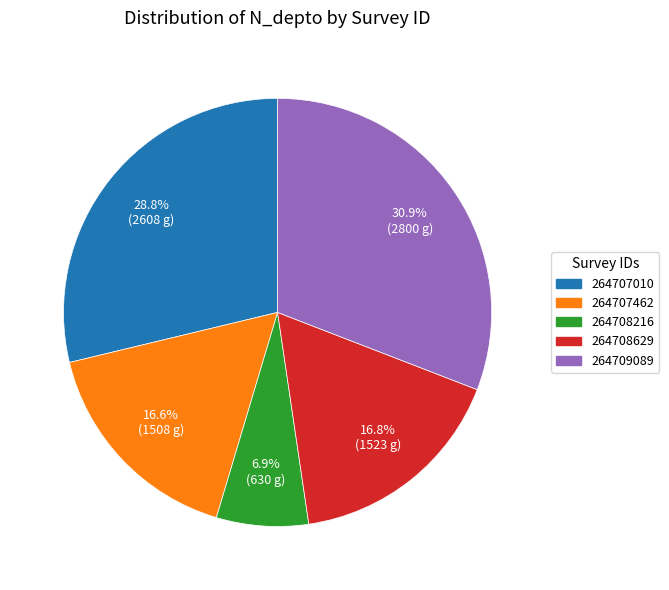

Which has a higher value, 264707010 or 264708216?

264707010